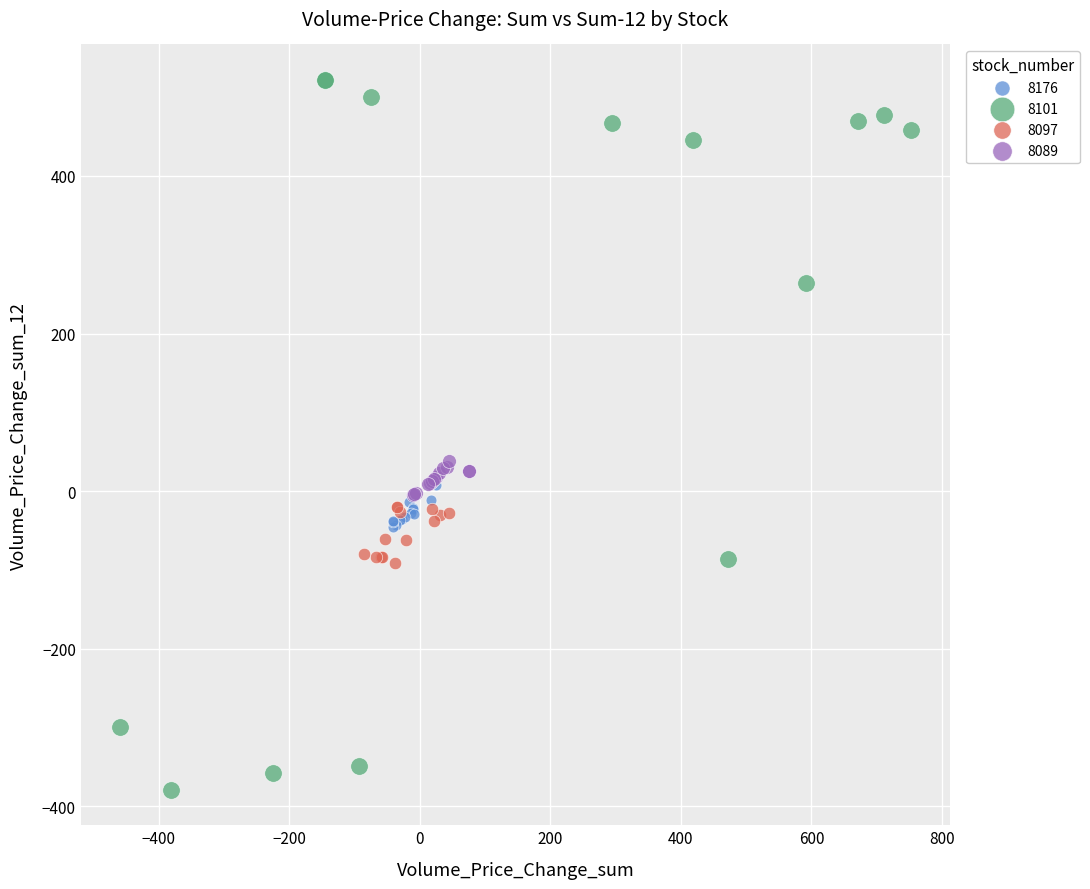

Which series has the largest Y range (max minus min)?

8101